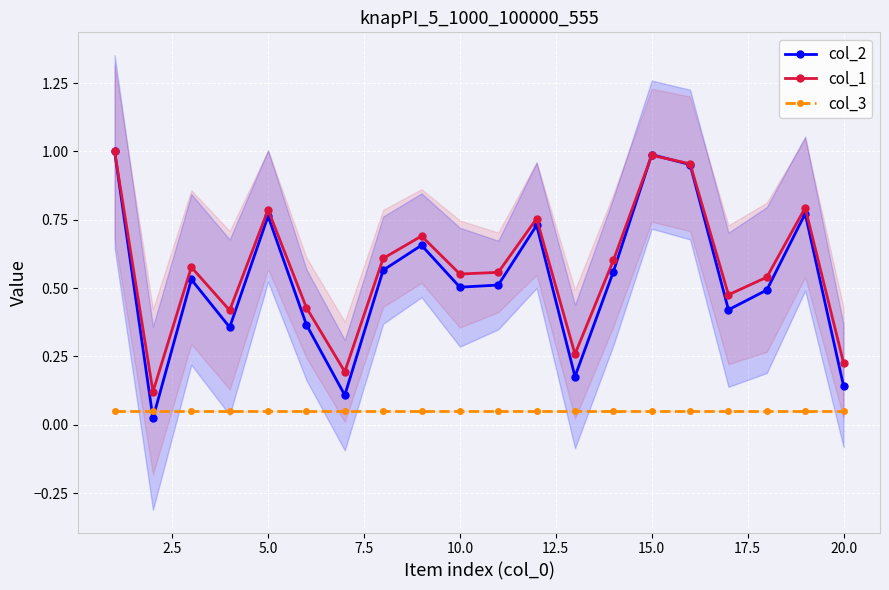

Is it true that col_1 equals 1.7 at 15.0?

False